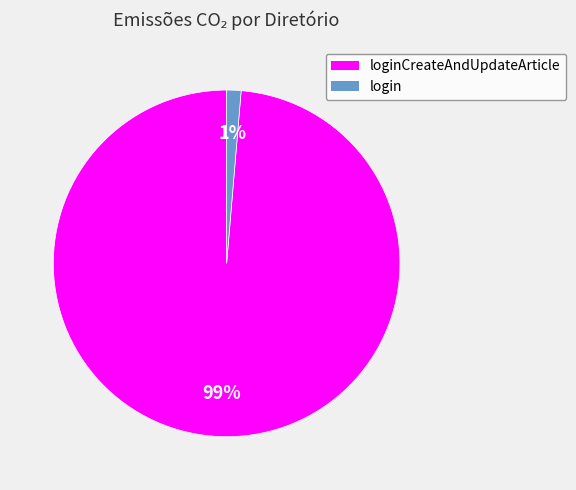

How many slices are in this pie chart?

2